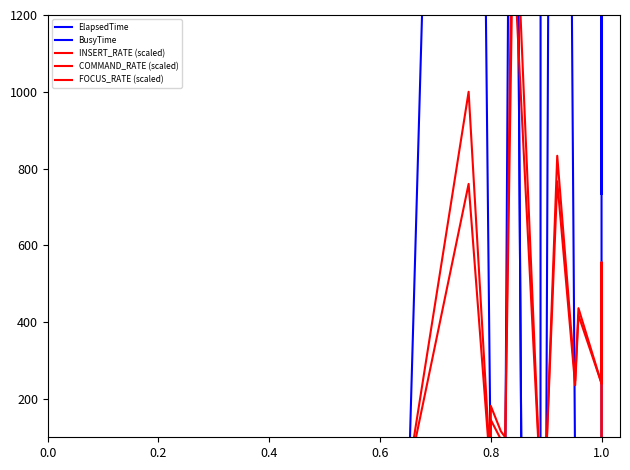

Does the chart have visible grid lines?

No